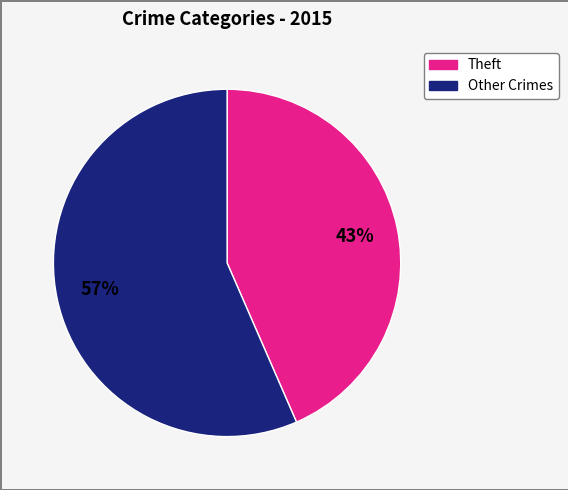

Count the number of slices in the pie.

2